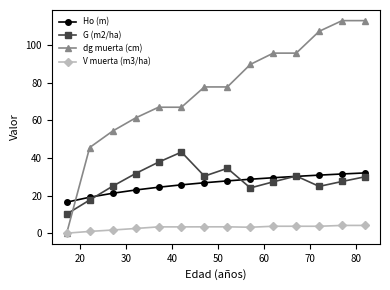

True or false: G (m2/ha) has more than 1 interior local peaks.

True